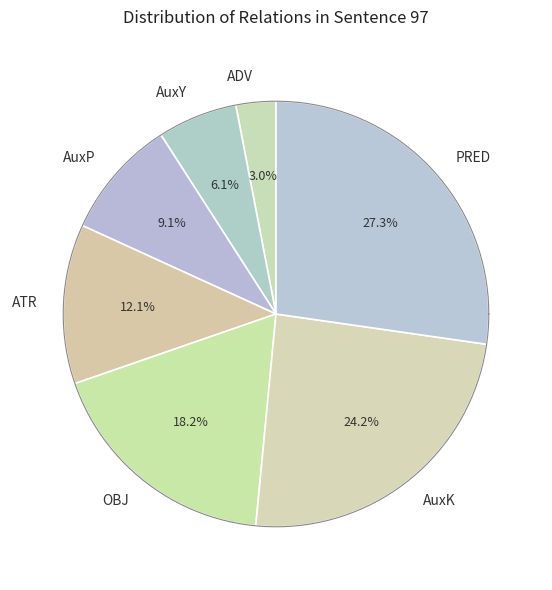

True or false: OBJ accounts for 18% of the total.

True